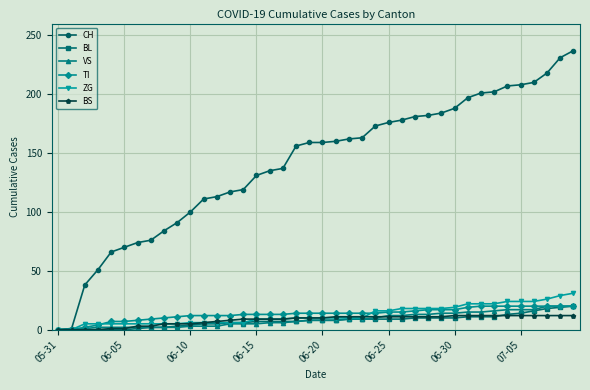

Which series has the largest range (max minus min)?

CH